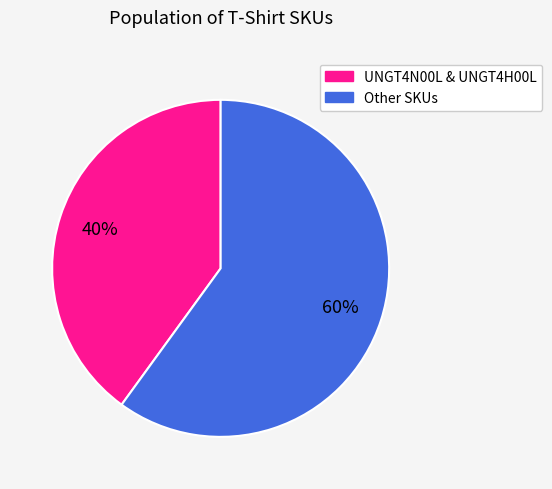

Is there any slice that represents more than half of the pie?

Yes